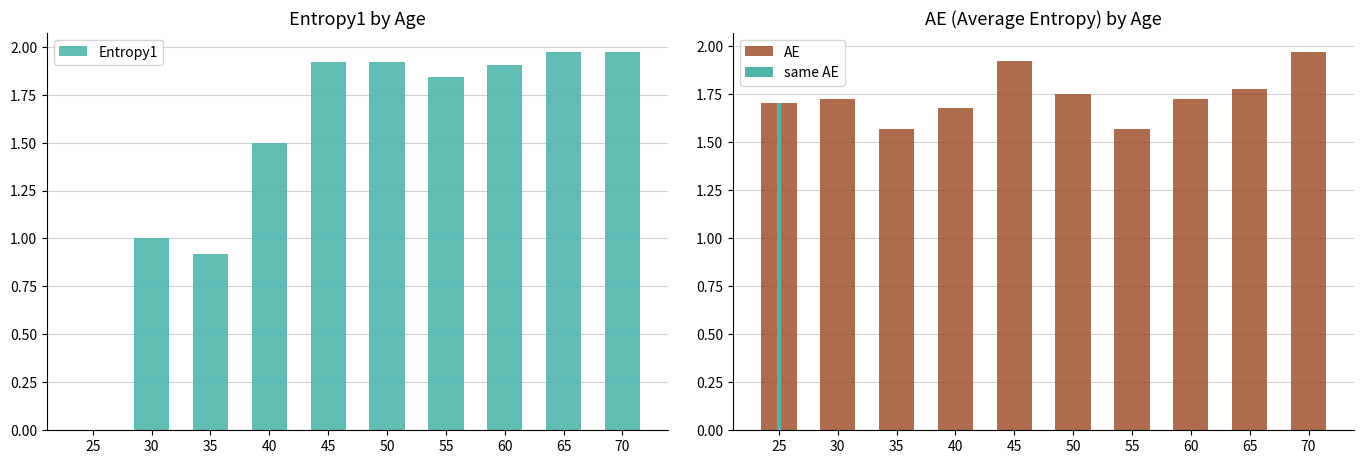

Where does the Entropy1 series first go above 1?

40